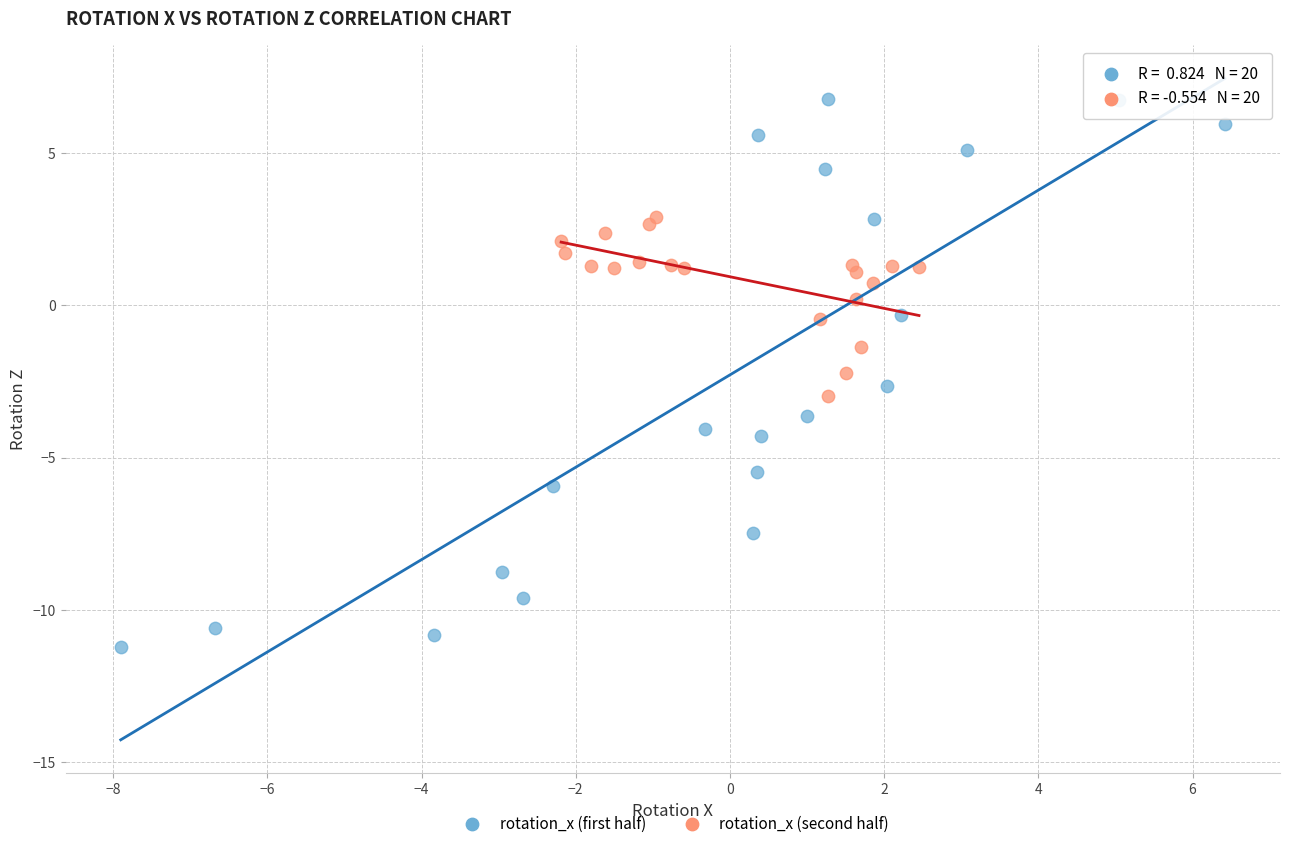

Which series reaches the maximum Y coordinate?

rotation_x (first half)